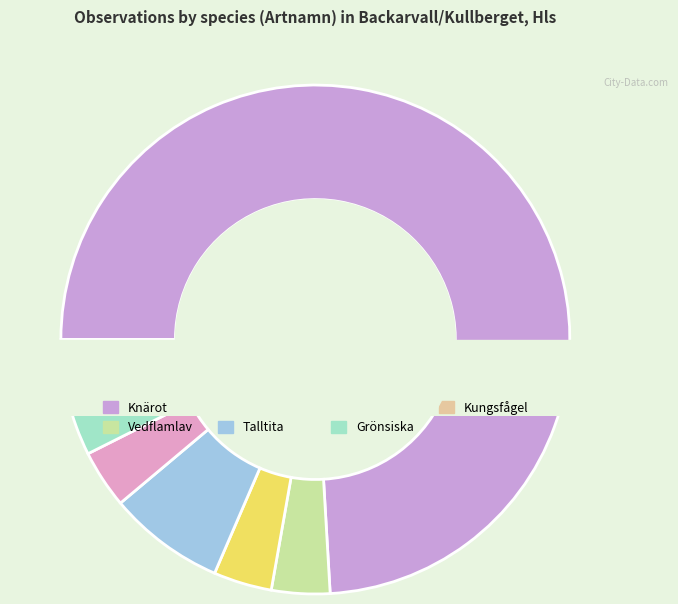

Which slice is the largest?

Knärot